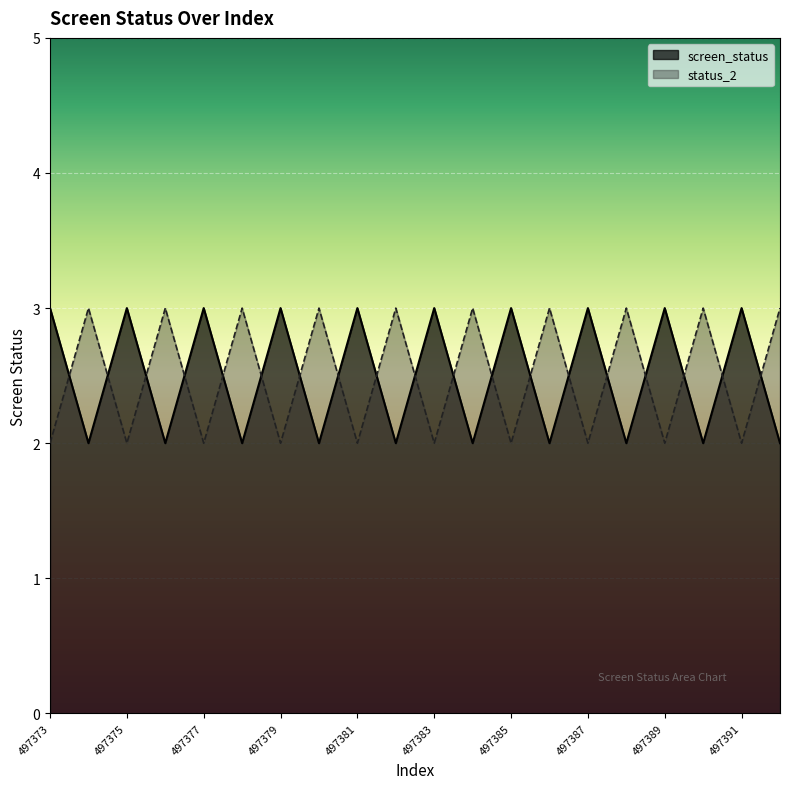

Is it true that screen_status equals 2 at 497388?

True